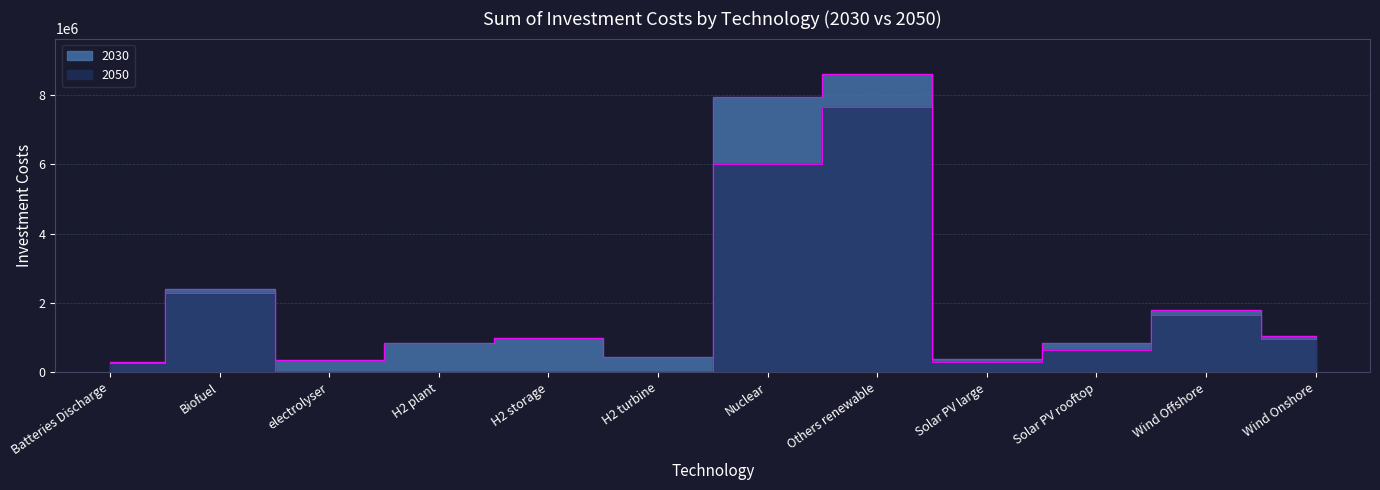

True or false: 2030 and 2050 cross at least once.

False